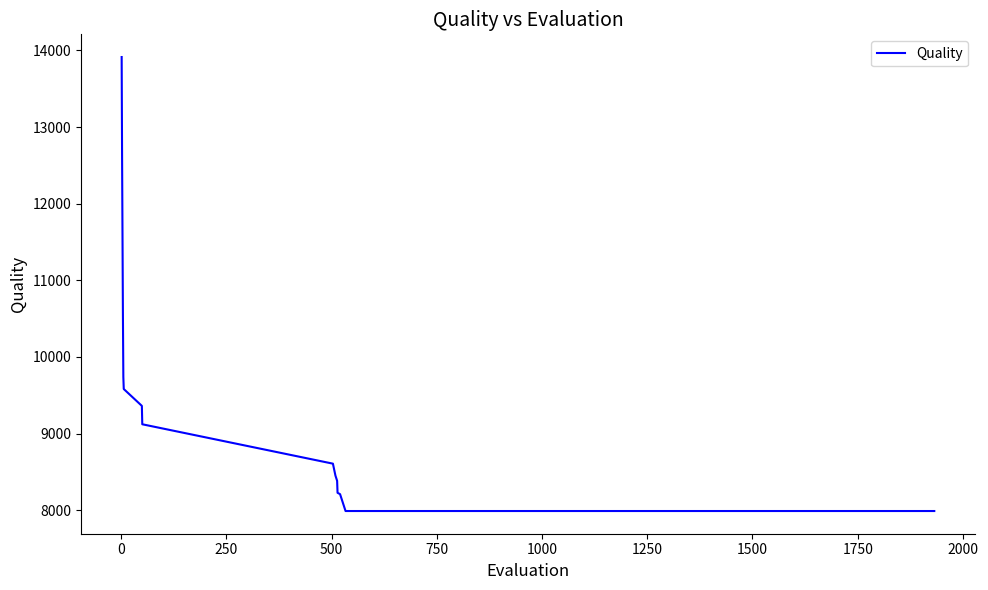

What is the smallest value displayed?

7990